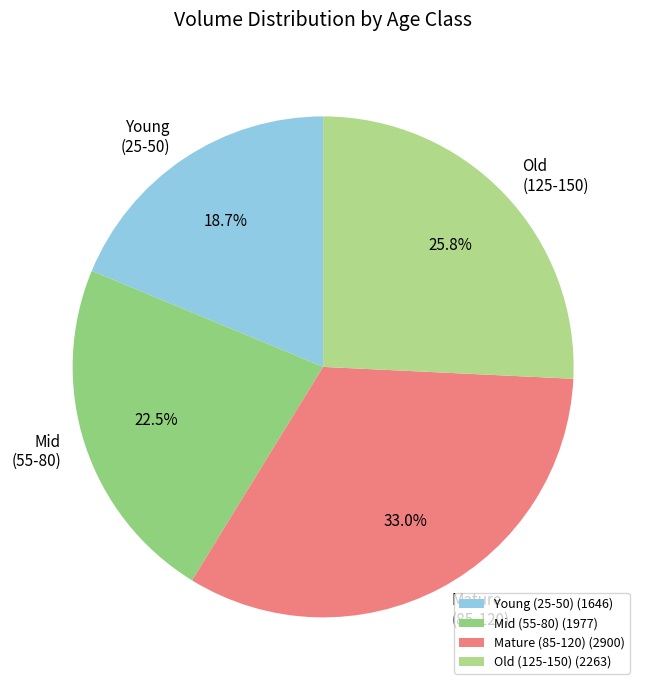

Rank the categories by value from highest to lowest.

Mature (85-120) (2900), Old (125-150) (2263), Mid (55-80) (1977), Young (25-50) (1646)